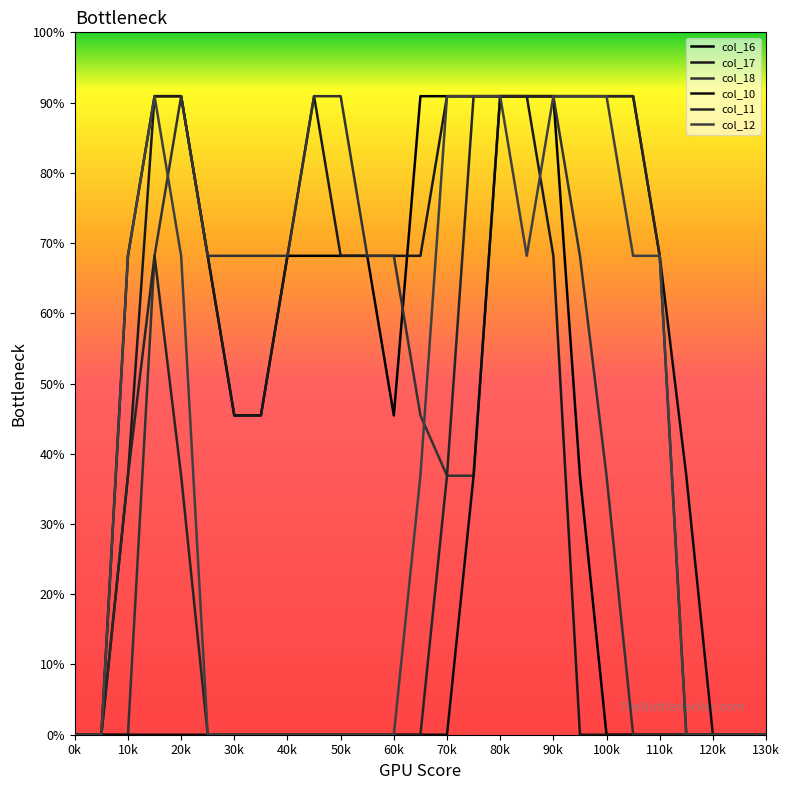

True or false: col_11 and col_12 cross at least once.

False